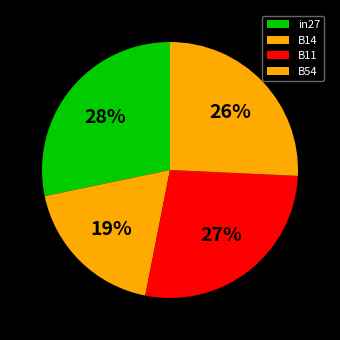

Between B14 and B54, which is larger?

B54